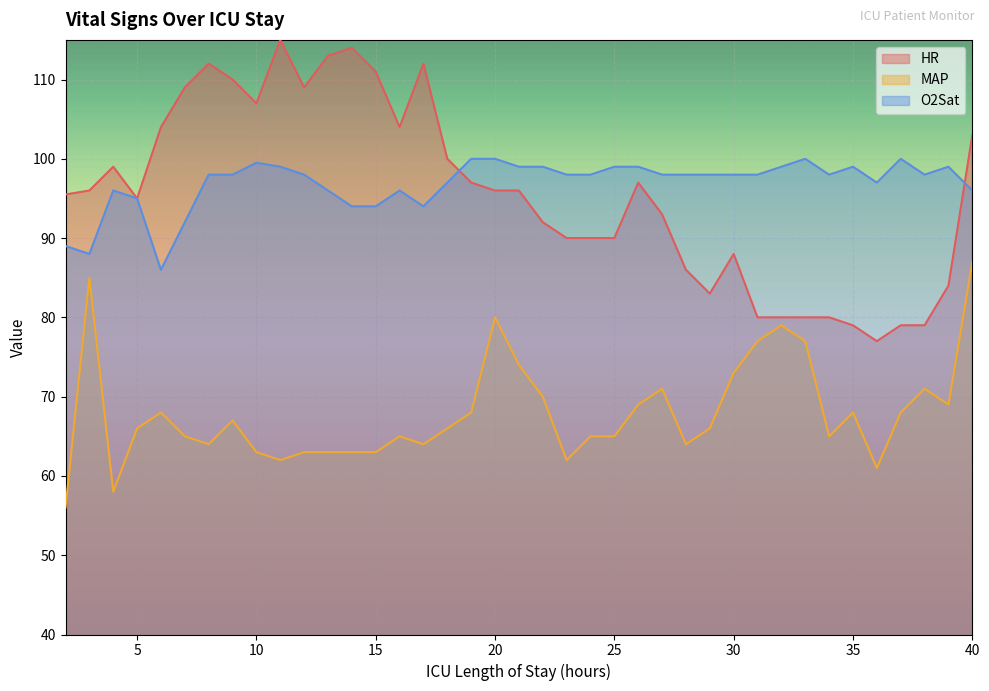

At which category does HR reach its first local valley?

5